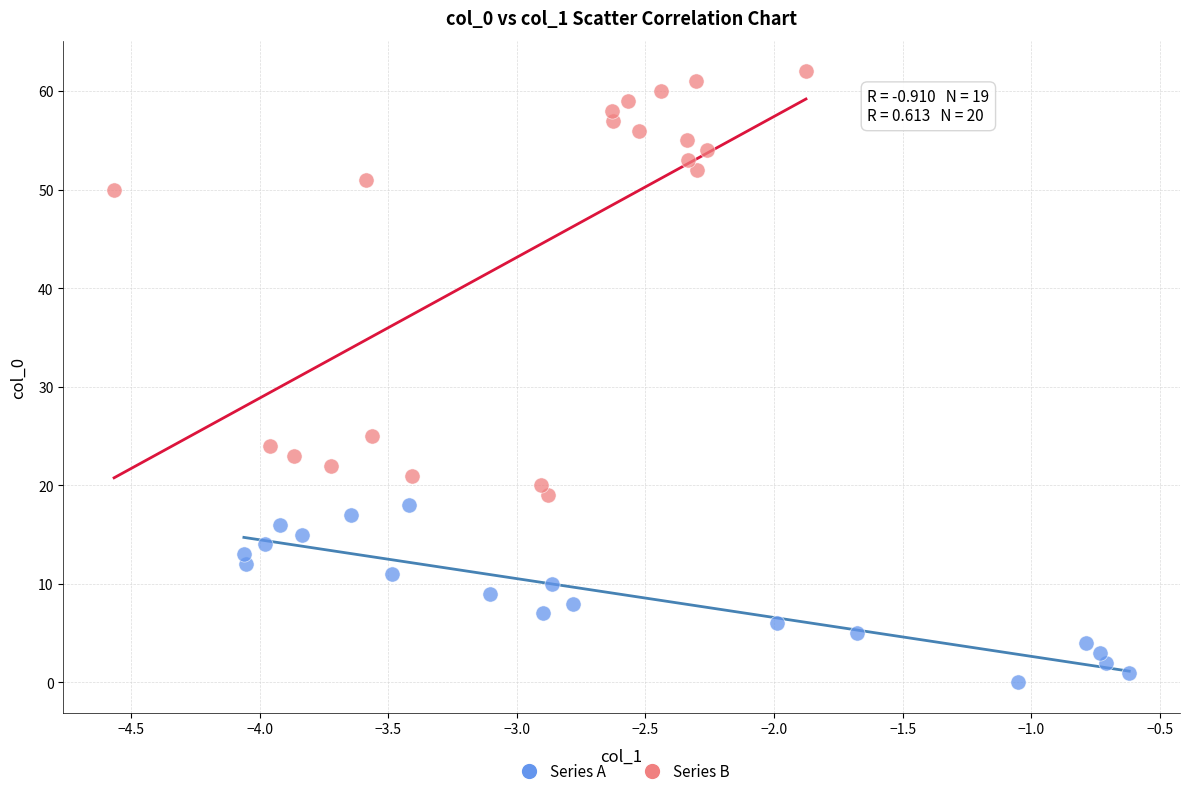

Which series reaches the minimum Y coordinate?

Series A